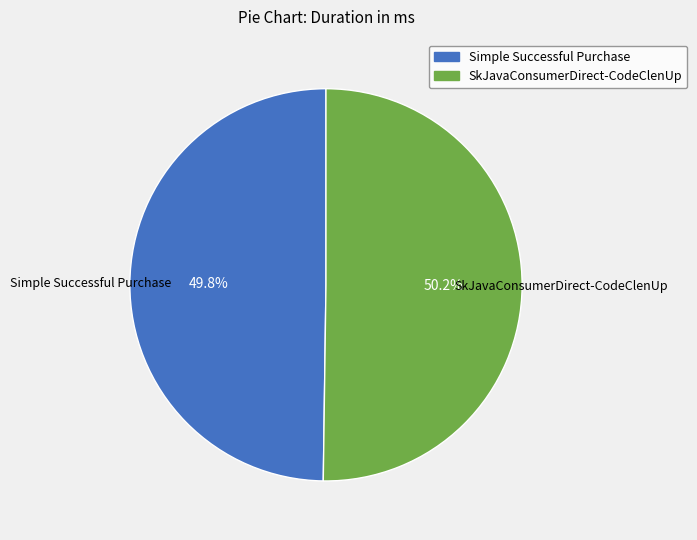

Is there any slice that represents more than half of the pie?

Yes